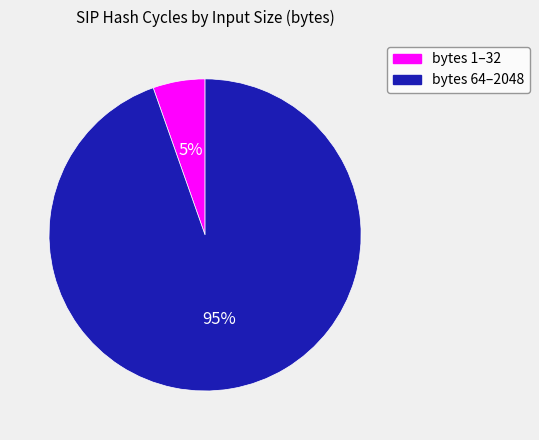

To the nearest percent, what is the combined percentage of bytes 1–32 and bytes 64–2048?

100%